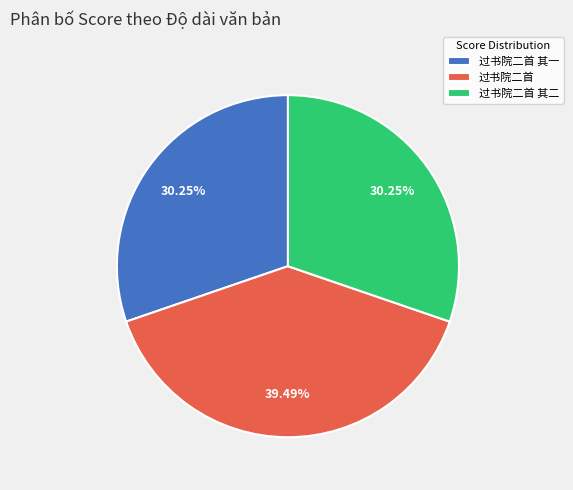

The 过书院二首 其二 slice represents 30% of the pie. True or false?

True